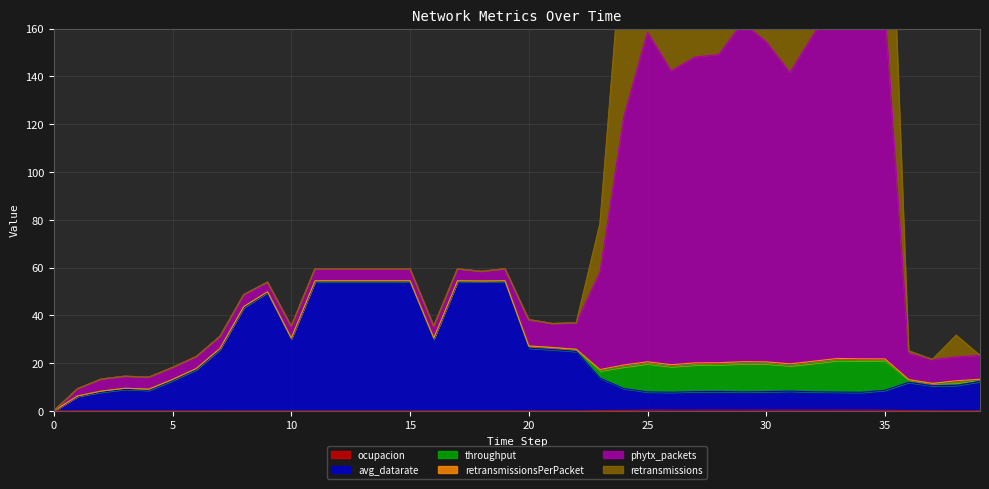

How many data points in ocupacion are above 0?

39